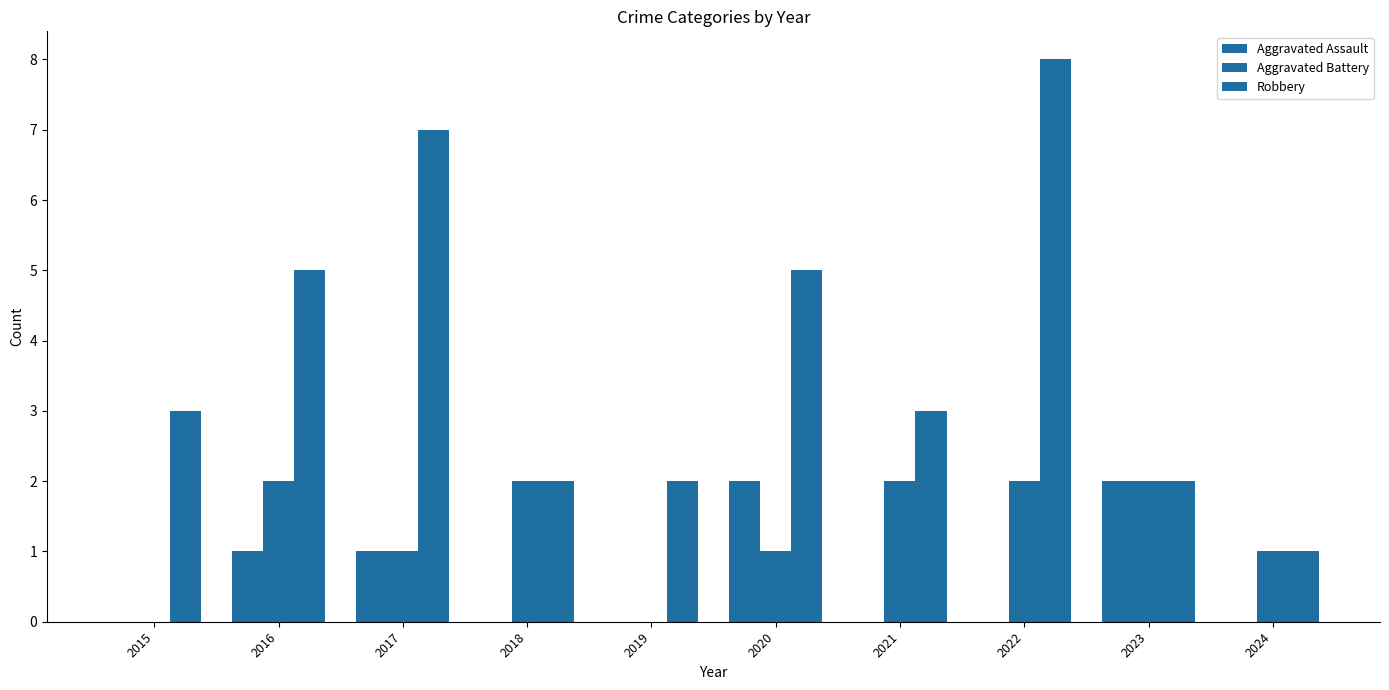

How many data points does each series have?

10